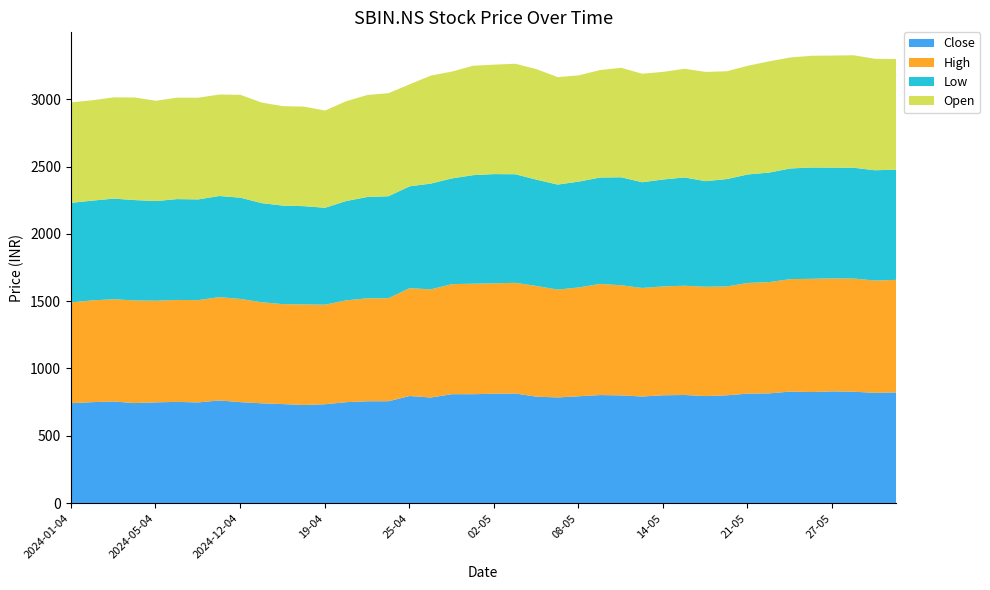

Which series has the widest spread of values?

Open